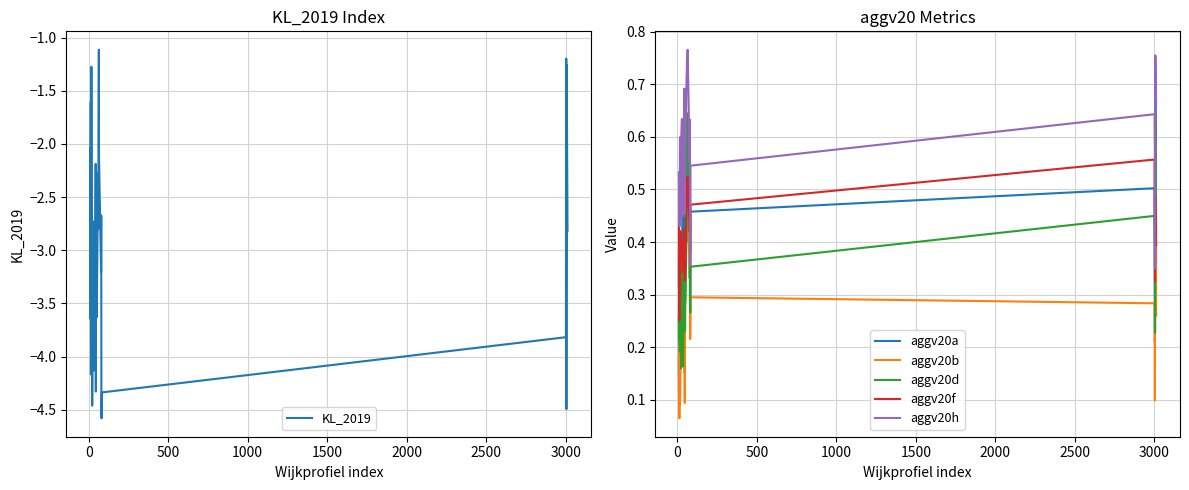

Does the chart display data point markers on the line(s)?

No